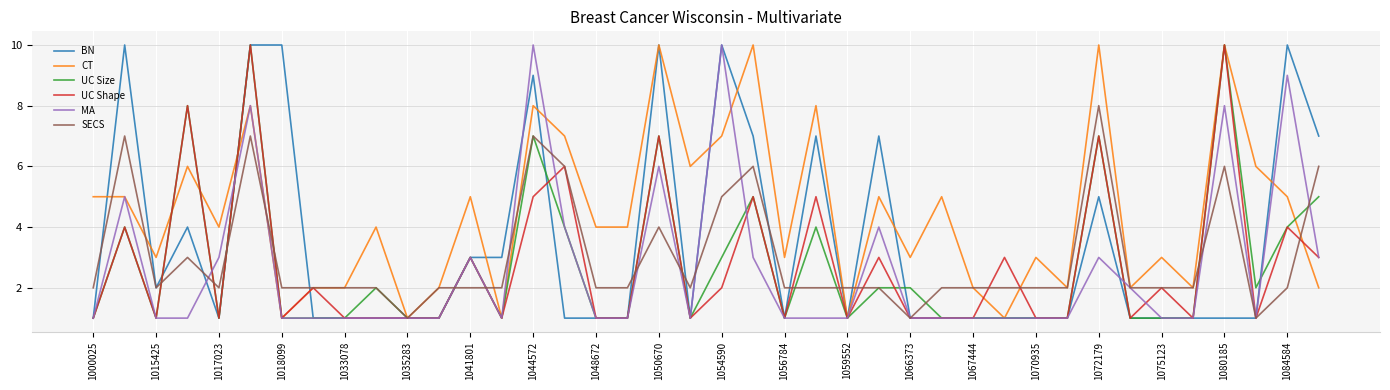

What is the greatest value displayed?

10